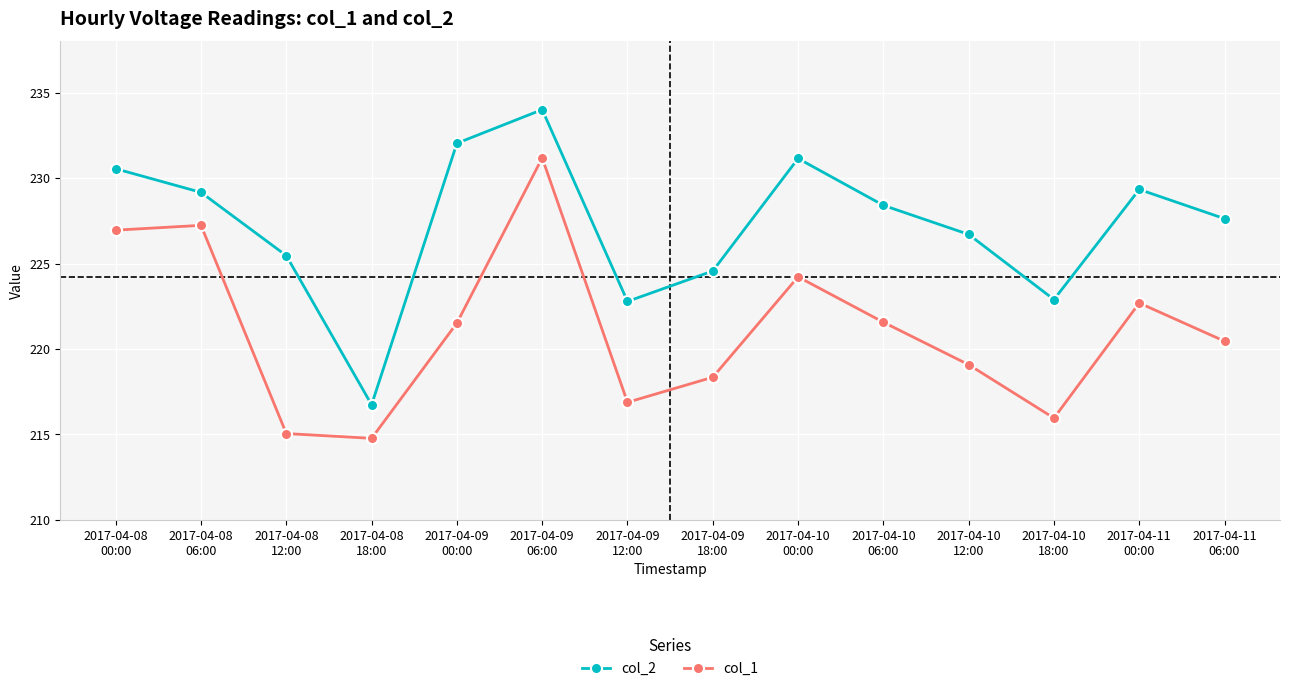

What is the total value across all series at 2017-04-10
18:00?

438.8